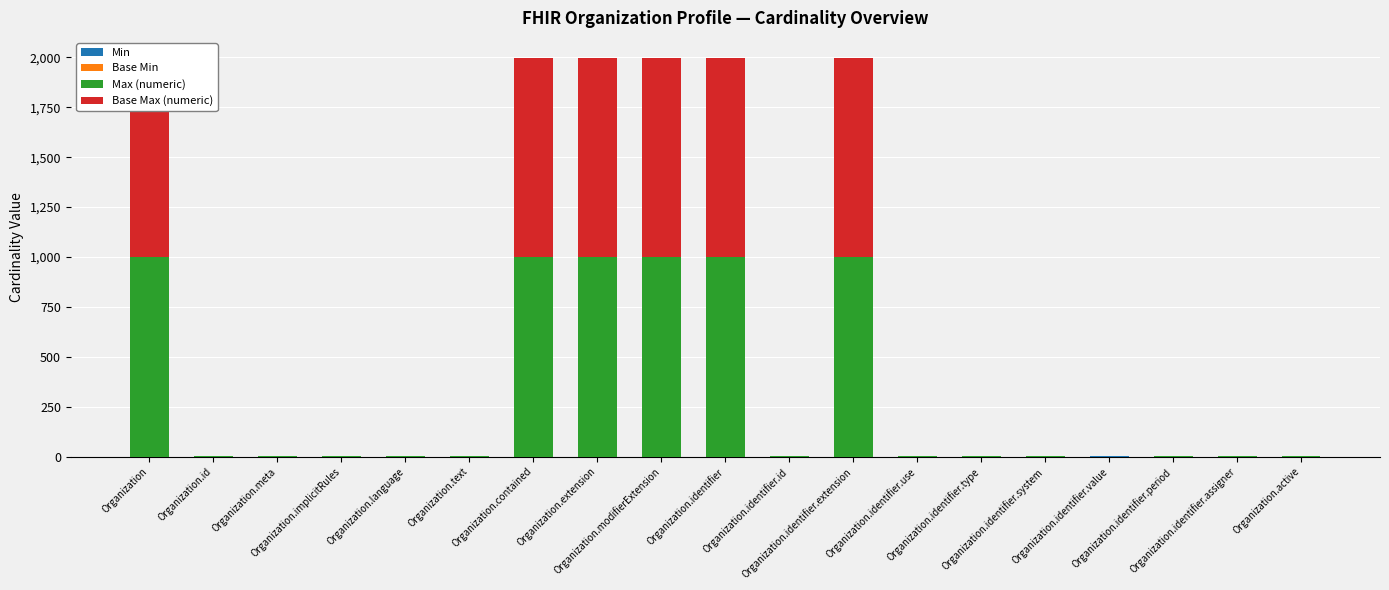

Rank the series at Organization.identifier.use from highest to lowest value.

Max (numeric), Base Max (numeric), Min, Base Min